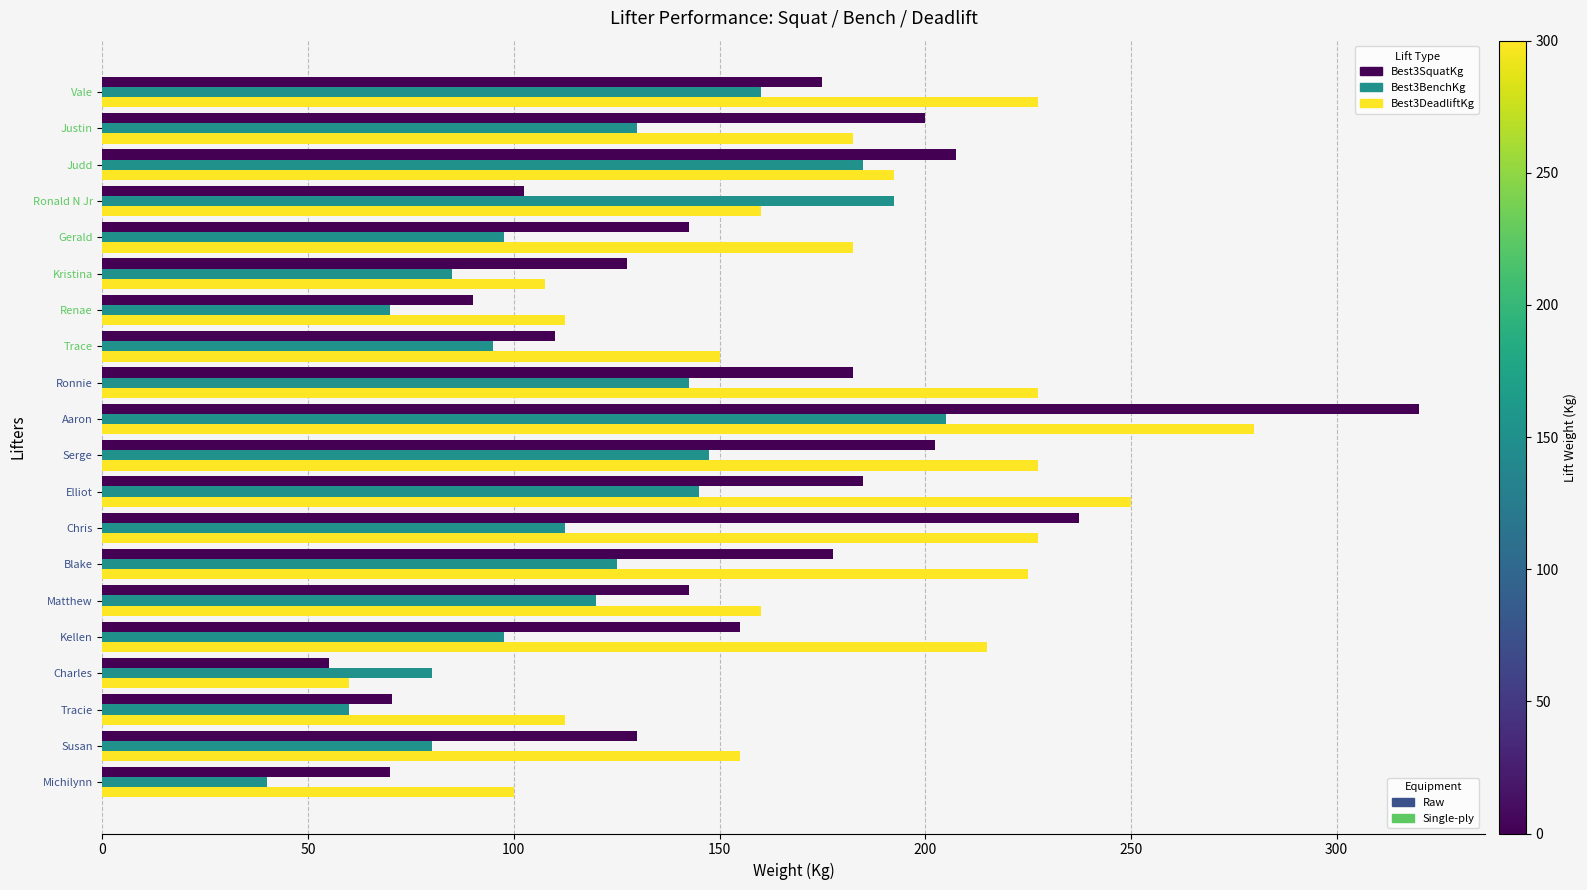

What is the difference between the maximum and minimum values in the Best3DeadliftKg series?

220.0